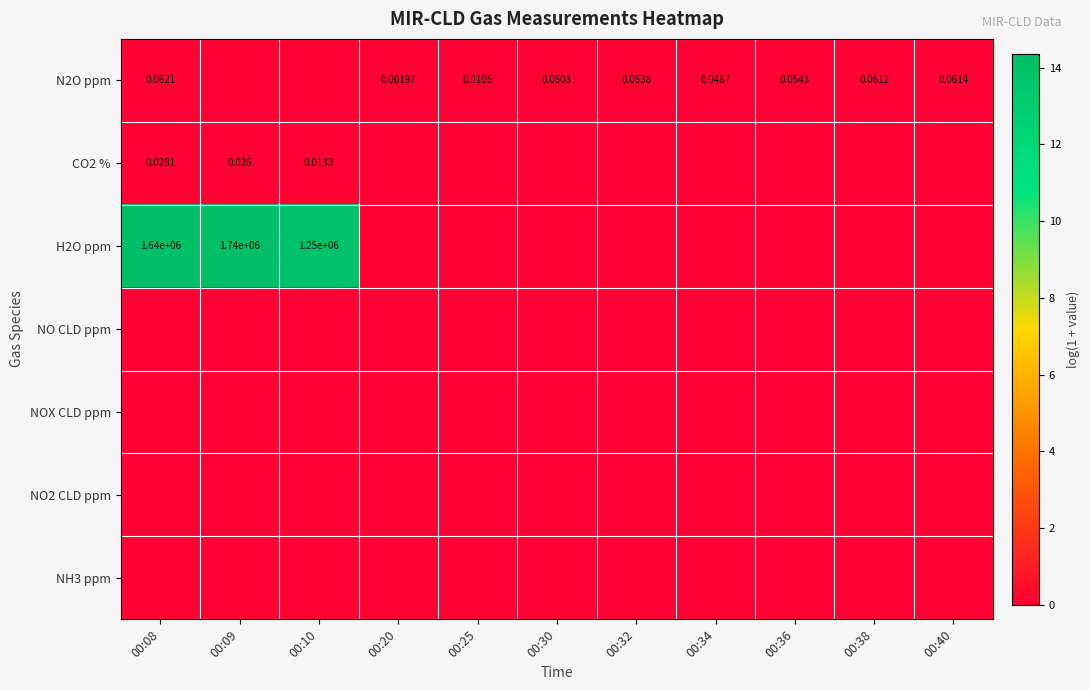

Is it true that NO CLD ppm equals 0.0 at 00:25?

True